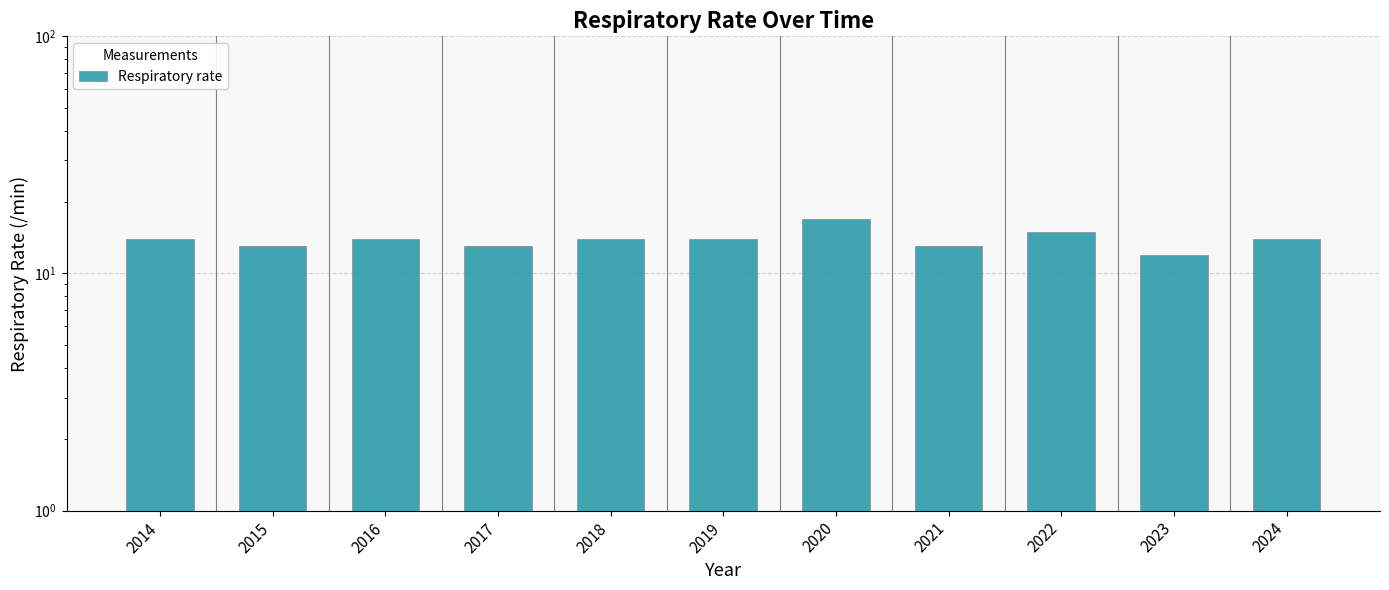

Rank the categories by value from lowest to highest.

2023, 2015, 2017, 2021, 2014, 2016, 2018, 2019, 2024, 2022, 2020